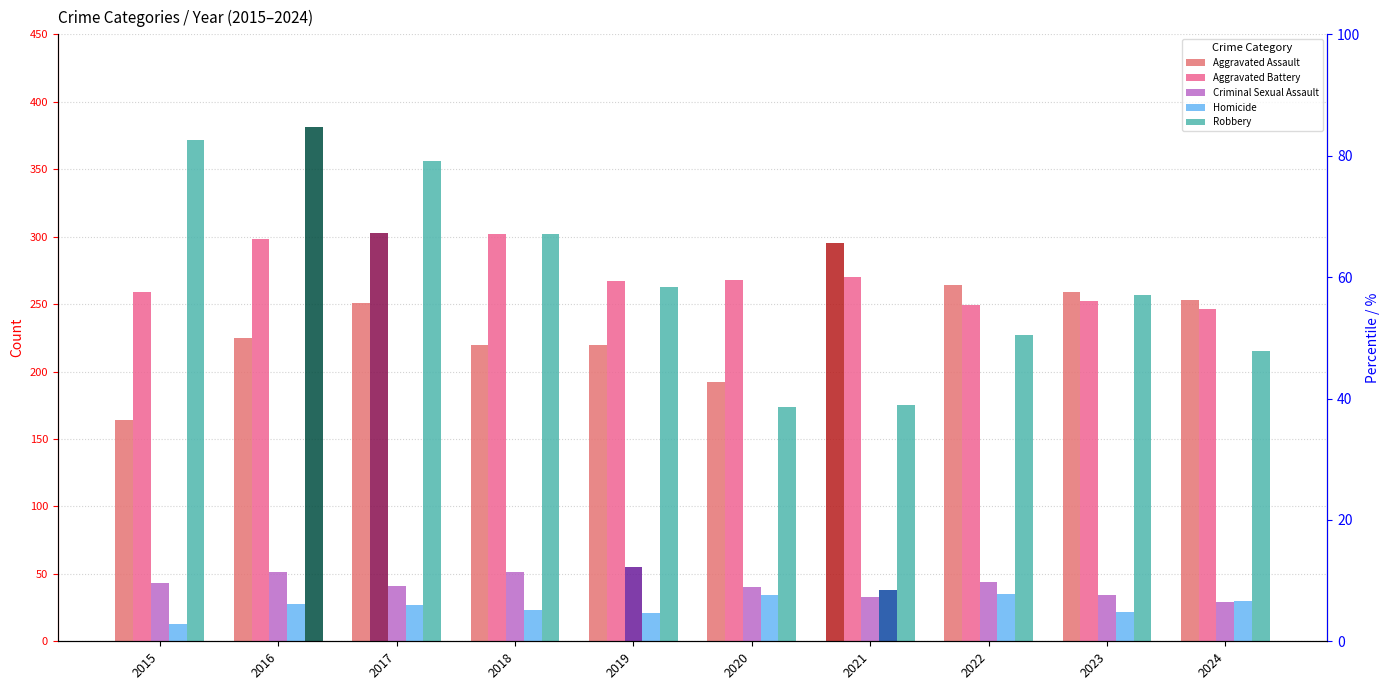

Which series has the largest total across all categories?

Robbery